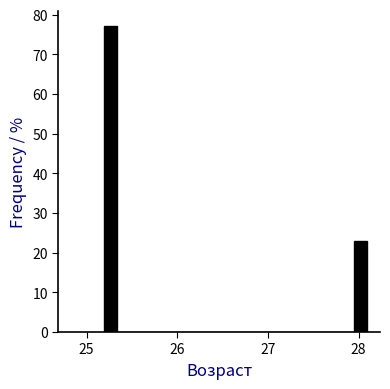

Around what value on the x-axis is the tallest bar? Give the approximate position of its centre, as read against the axis.

25.3